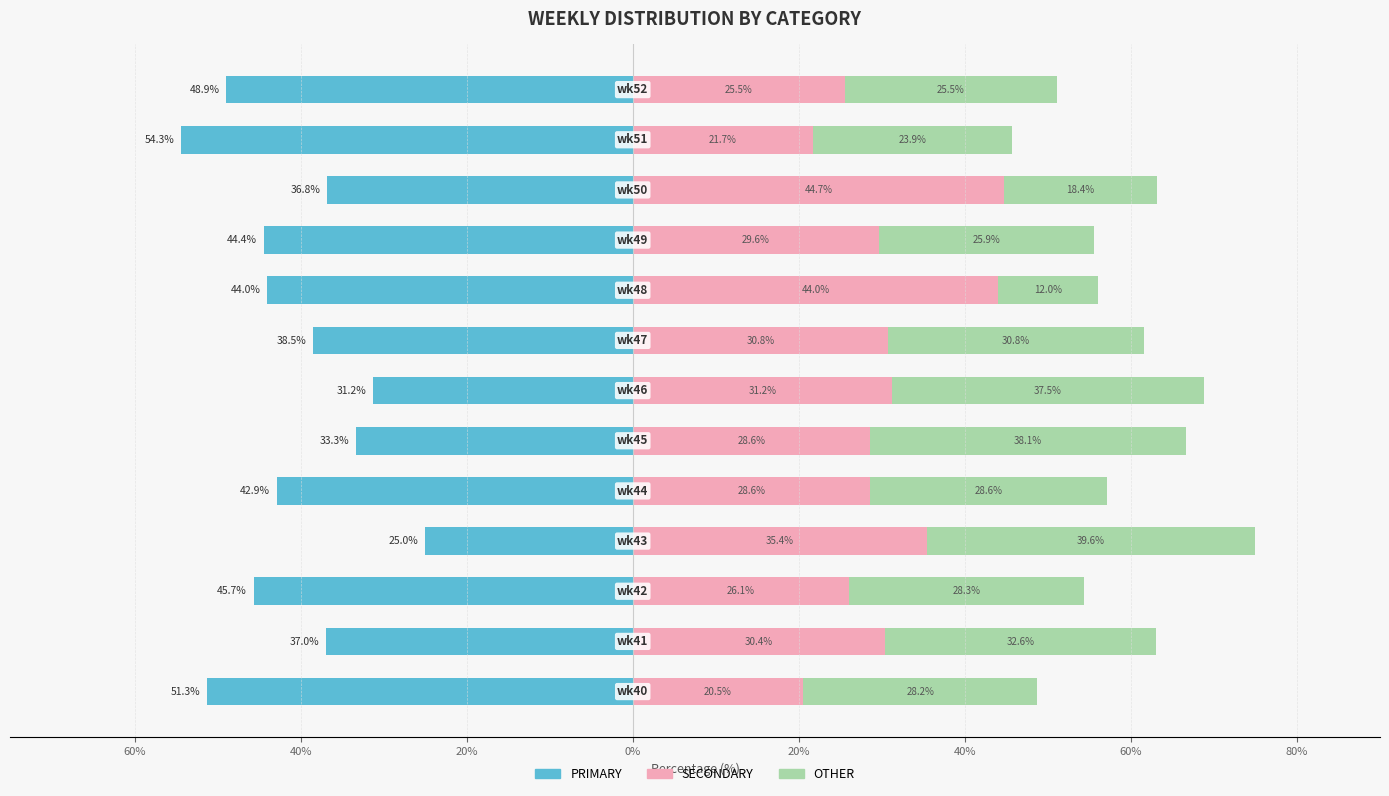

Is the value of SECONDARY at 80% greater than the value of OTHER at 40%?

No